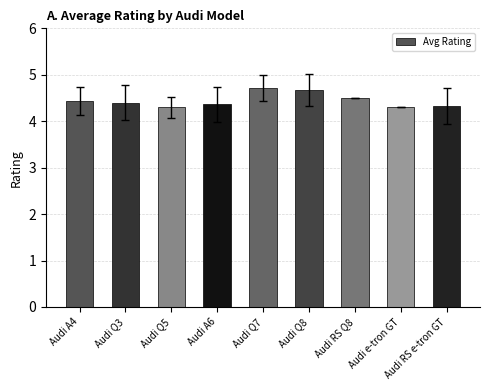

What is the maximum value shown in the chart?

4.7